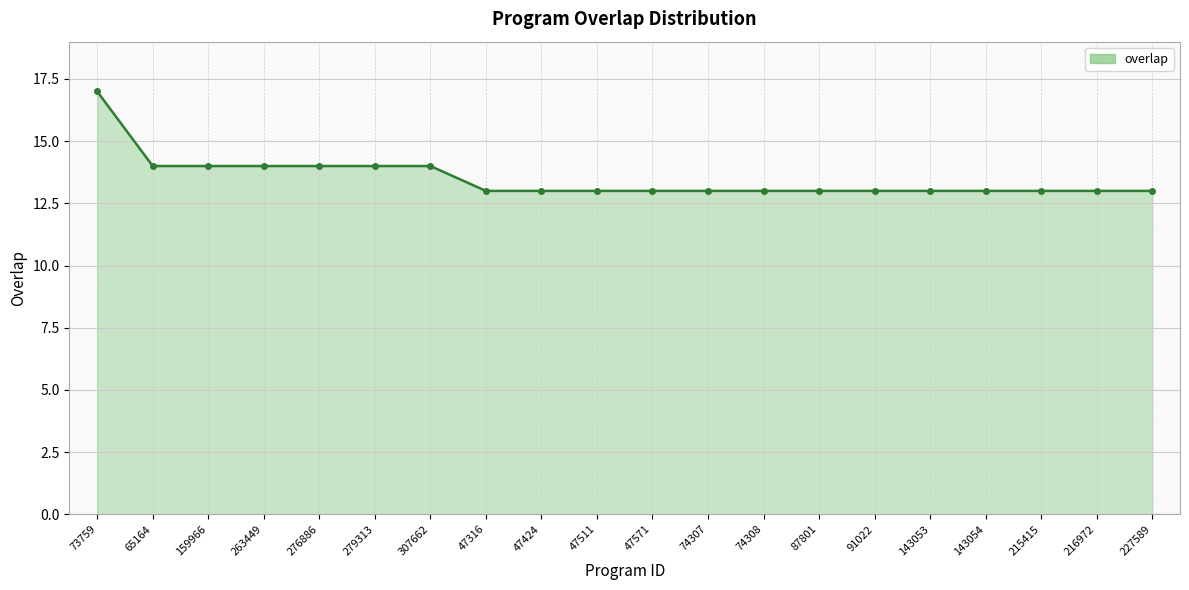

Reading right to left, extract all data points from this chart.

13	13	13	13	13	13	13	13	13	13	13	13	13	14	14	14	14	14	14	17